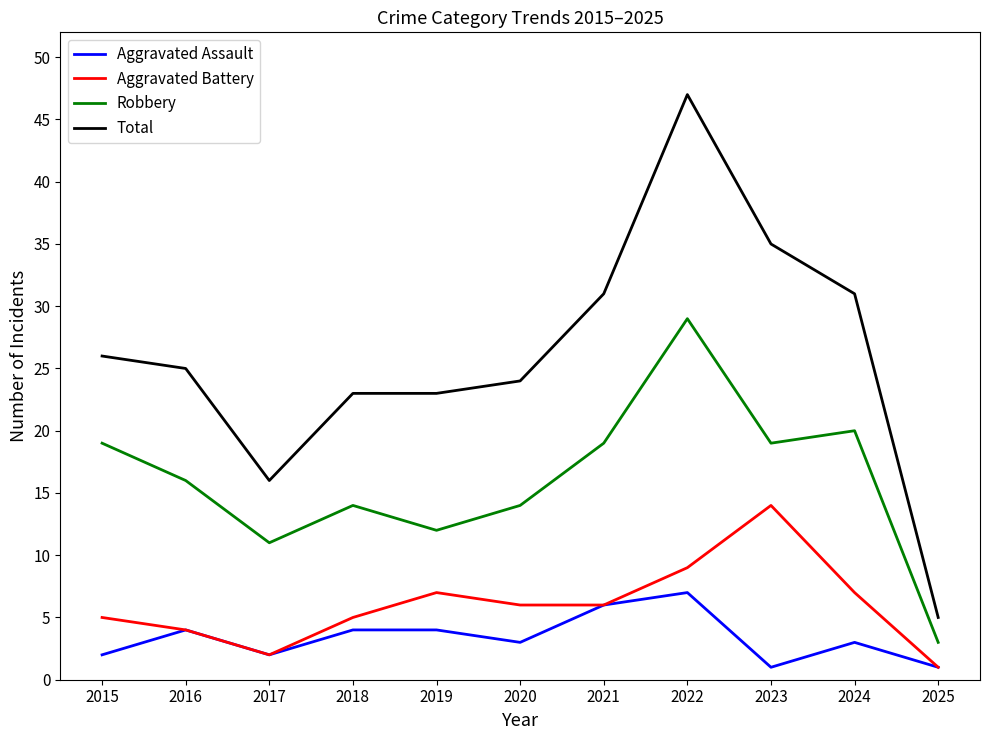

The value of Robbery at 2024 is 29. True or false?

False